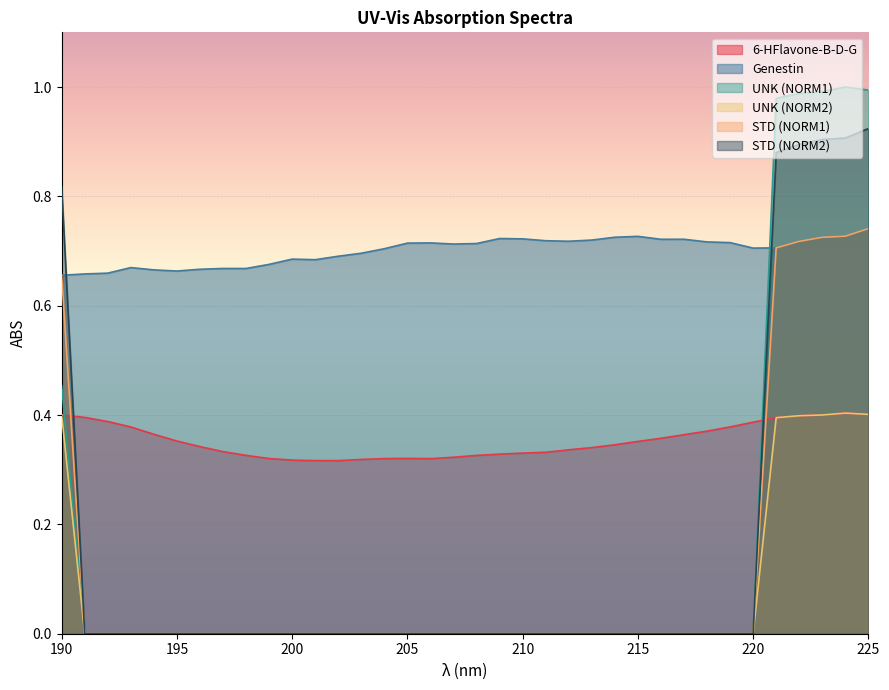

True or false: STD (NORM2) has a value of 0.6 at 196.

False